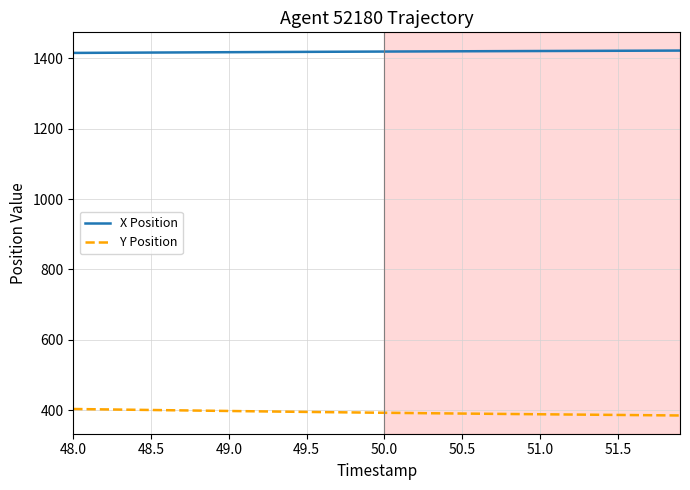

Count the number of categories in the chart.

40